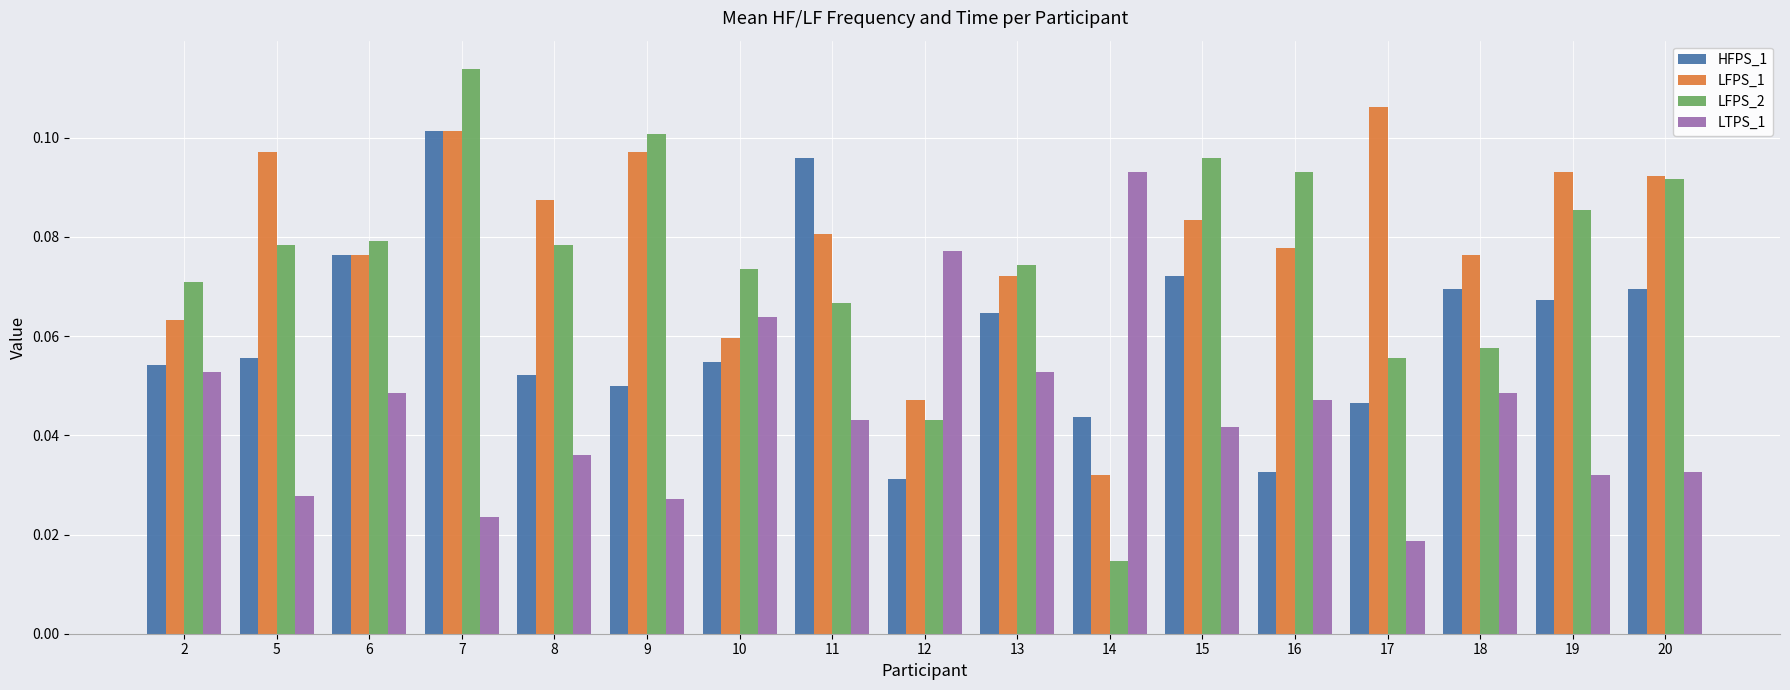

At how many categories does at least one series exceed 0?

17